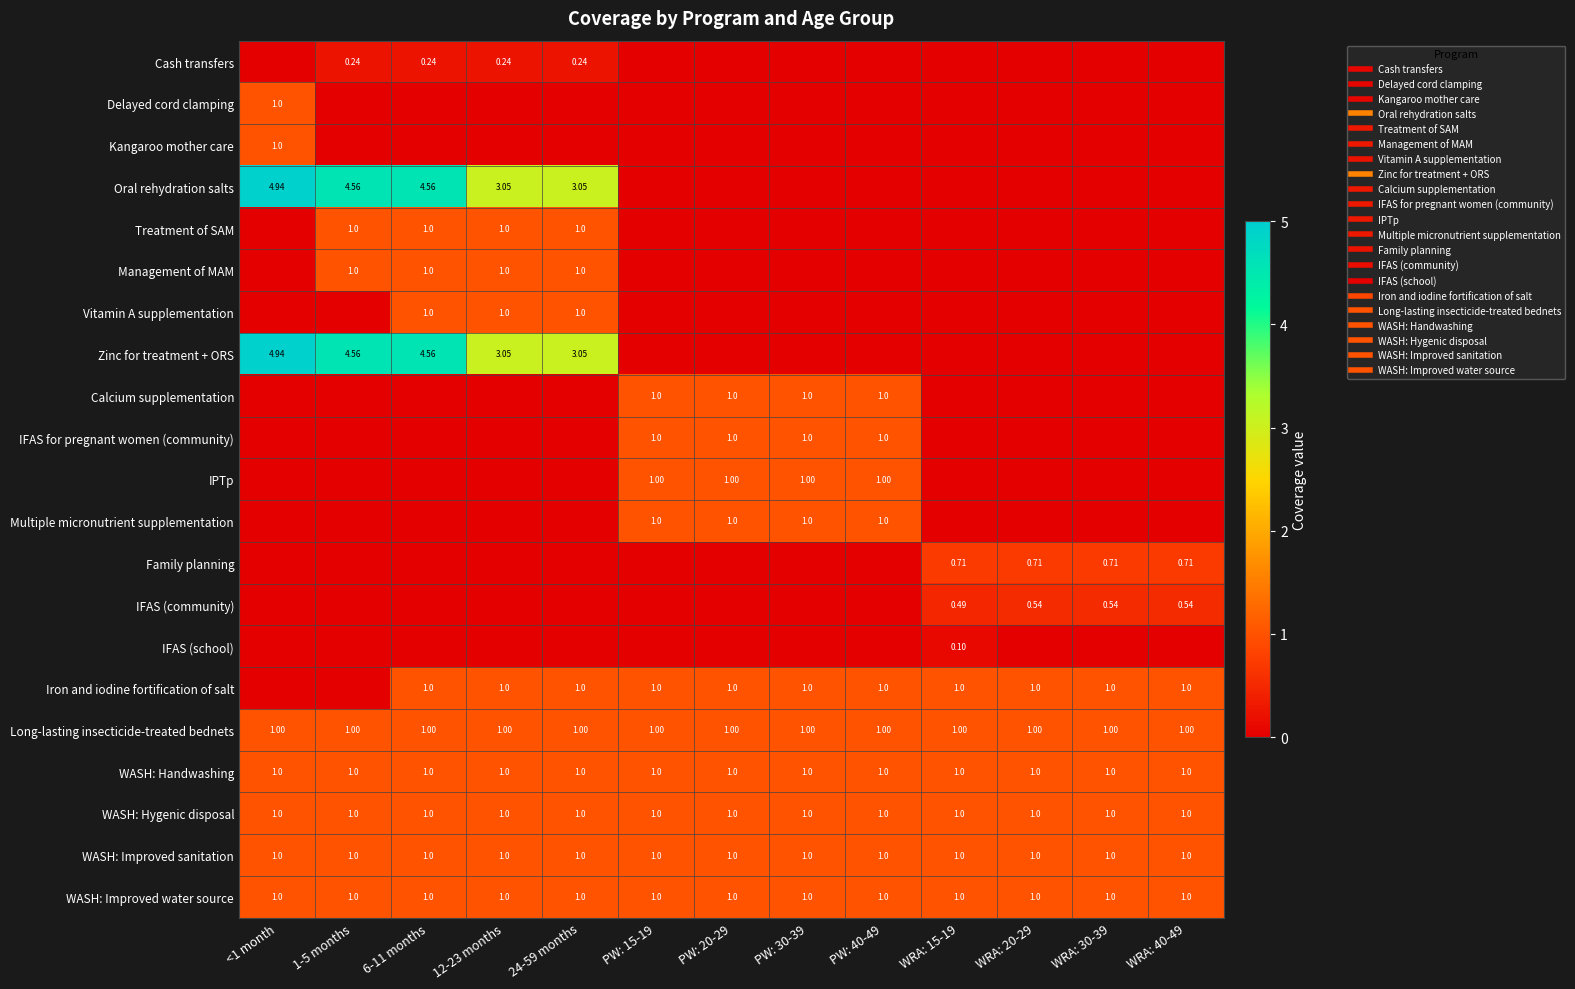

How many data points in IFAS (school) are above 0?

1